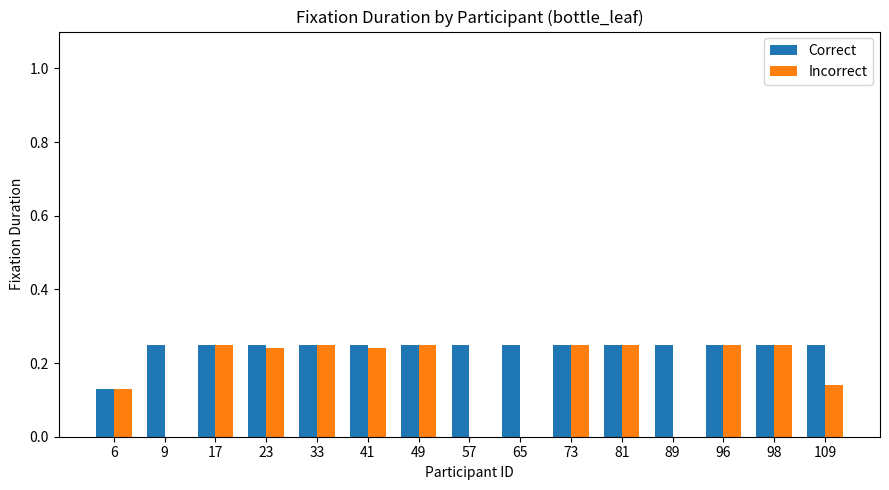

True or false: Correct has a value of 0.1 at 23.

False